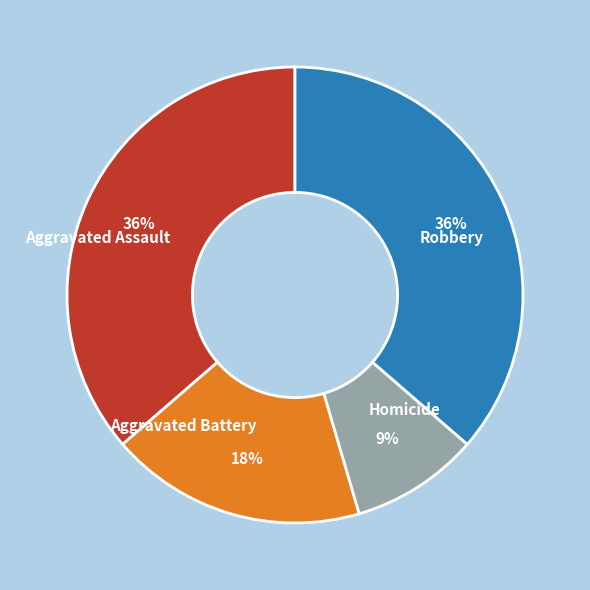

What is the ratio of the value at Aggravated Battery to the value at Homicide?

2.0